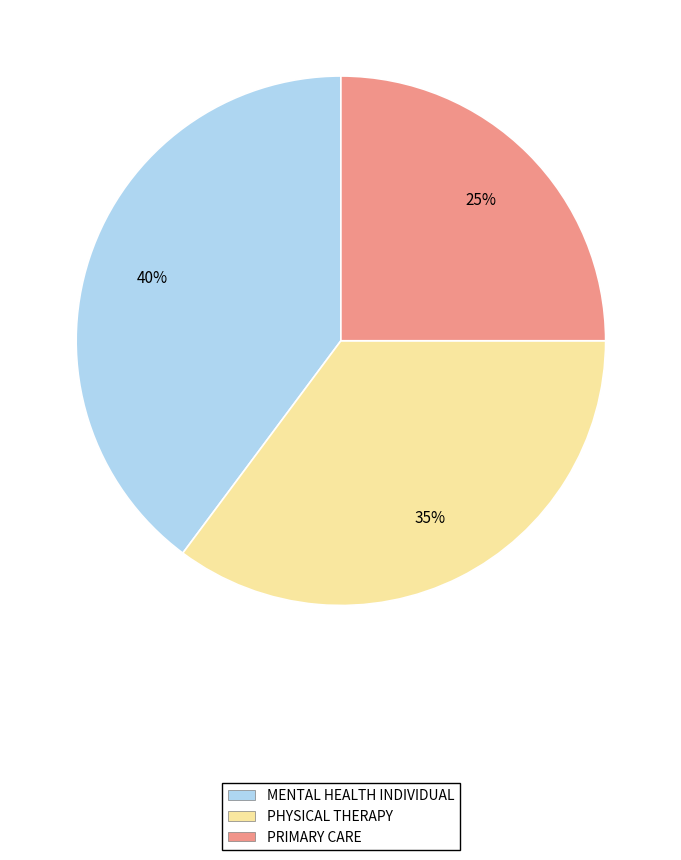

How many slices are in this pie chart?

3